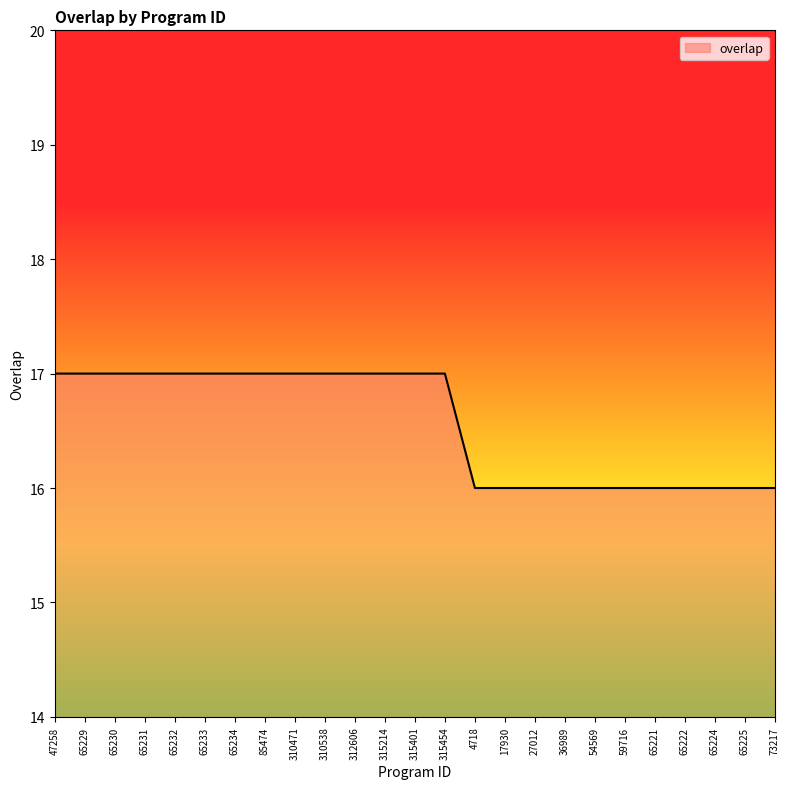

True or false: the data shows 4 at 65224.

False